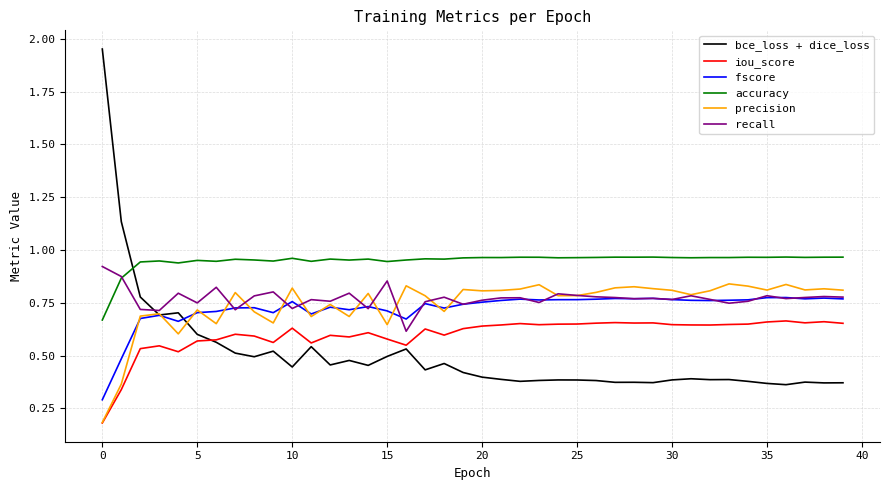

How many intersections are there between accuracy and bce_loss + dice_loss?

1